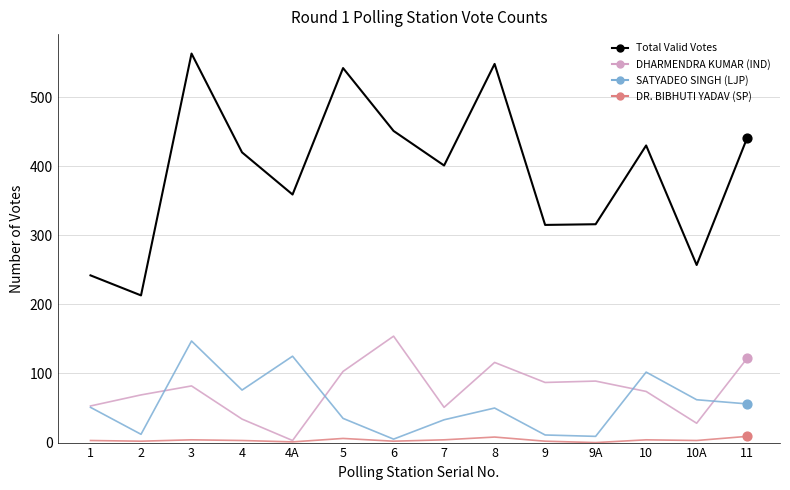

What are all the series names shown in the legend?

Total Valid Votes, DHARMENDRA KUMAR (IND), SATYADEO SINGH (LJP), DR. BIBHUTI YADAV (SP)